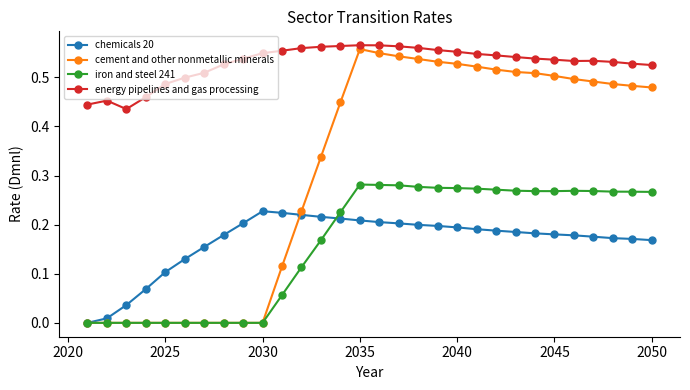

True or false: iron and steel 241 and energy pipelines and gas processing intersect in this chart.

False